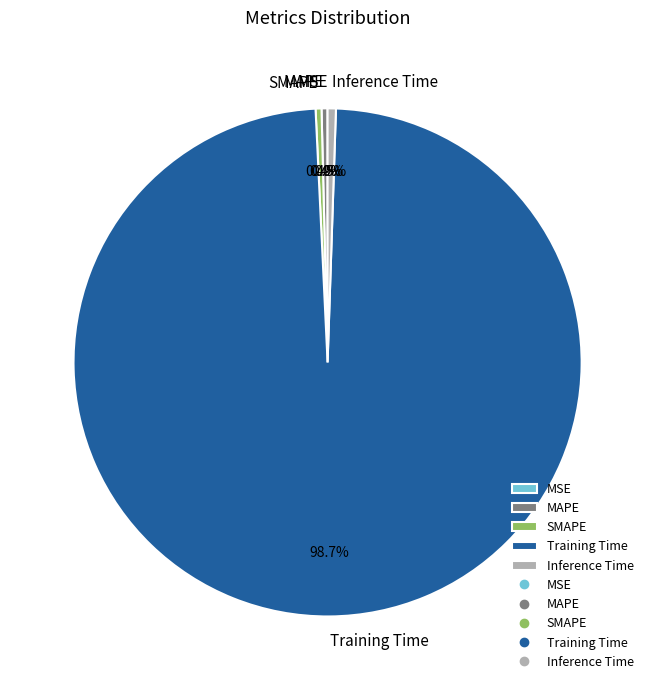

What is the total percentage of Inference Time and SMAPE?

0.9%